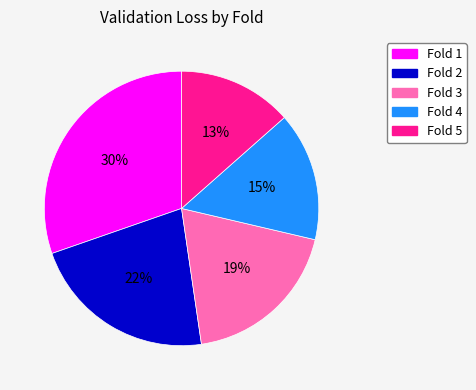

To the nearest percent, what is the average slice percentage?

20%